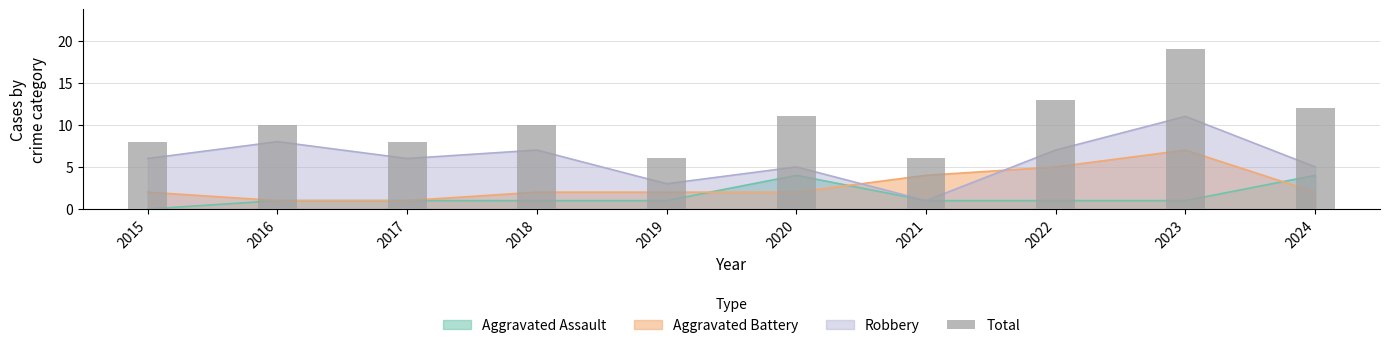

Reading left to right, extract all data points from this chart.

8	10	8	10	6	11	6	13	19	12